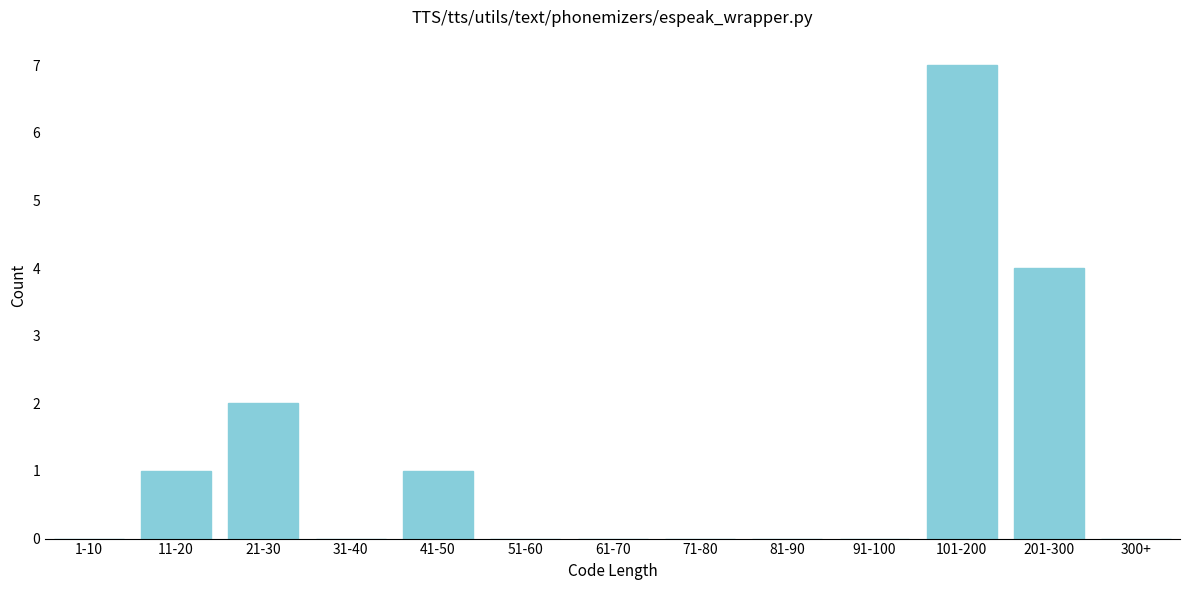

Reading left to right, transcribe all the data shown in this chart.

1-10=0	11-20=1	21-30=2	31-40=0	41-50=1	51-60=0	61-70=0	71-80=0	81-90=0	91-100=0	101-200=7	201-300=4	300+=0